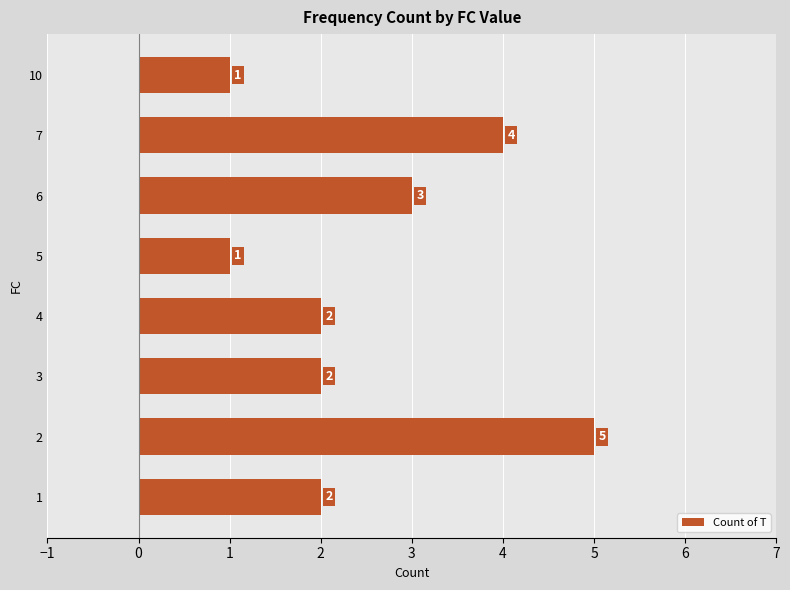

What is the difference between the second highest and minimum values?

3